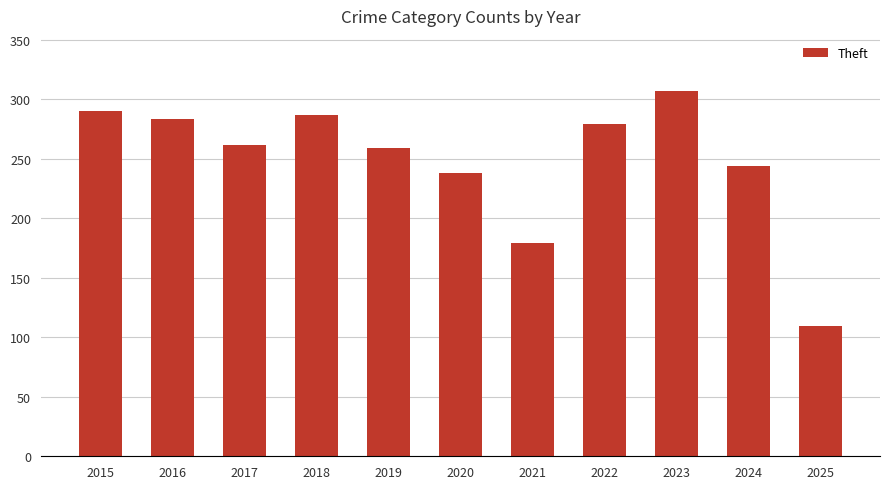

Which label corresponds to the smallest value in the chart?

2025